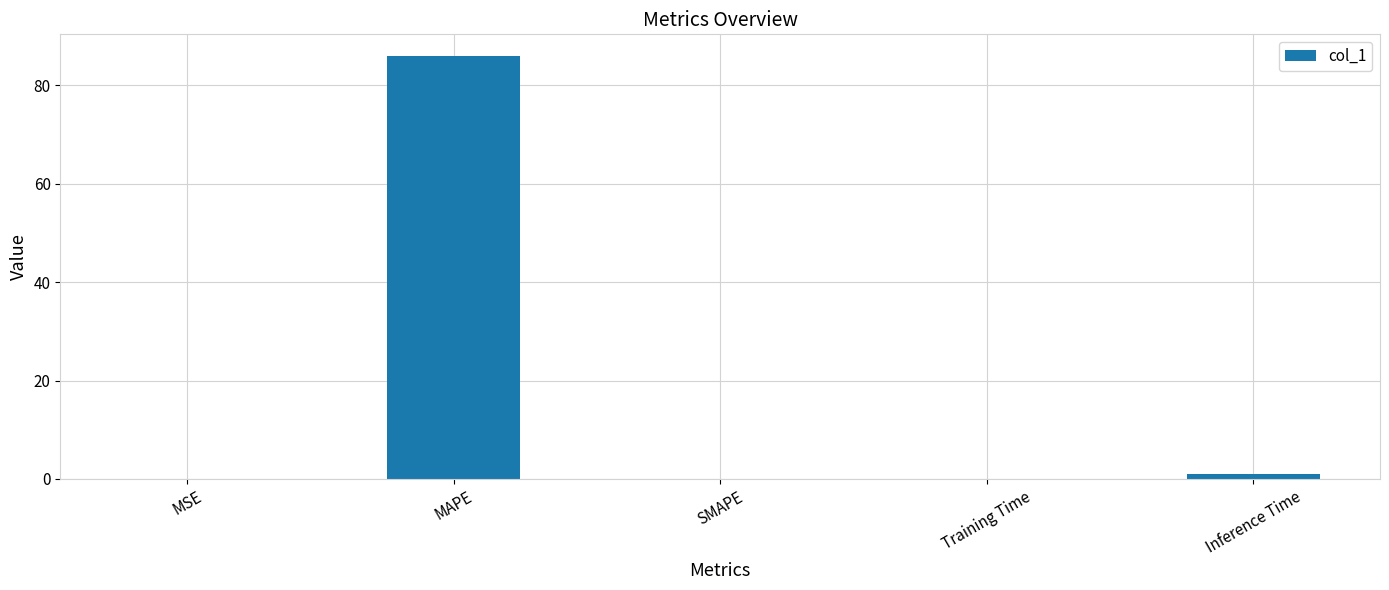

Which has a higher value, MSE or MAPE?

MAPE